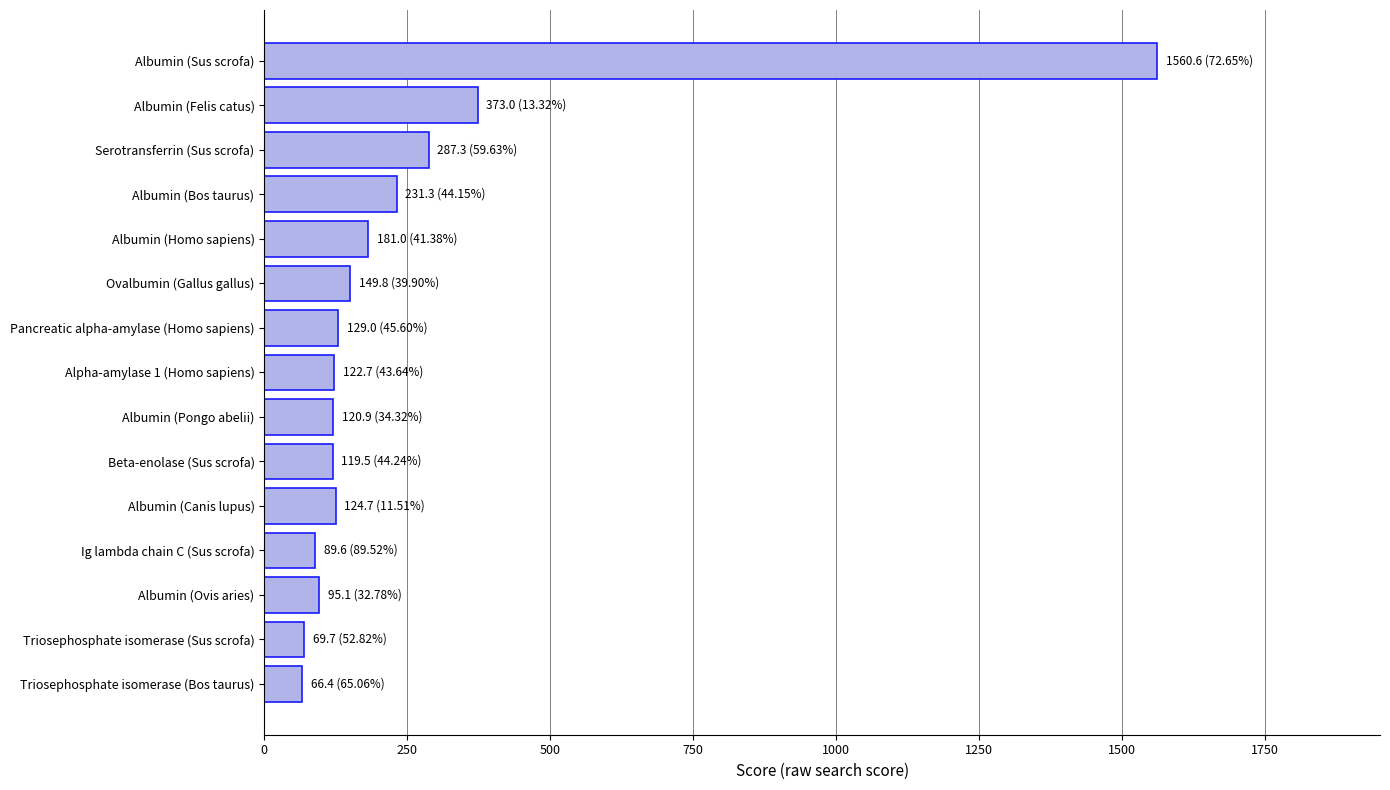

What is the average value?

248.1